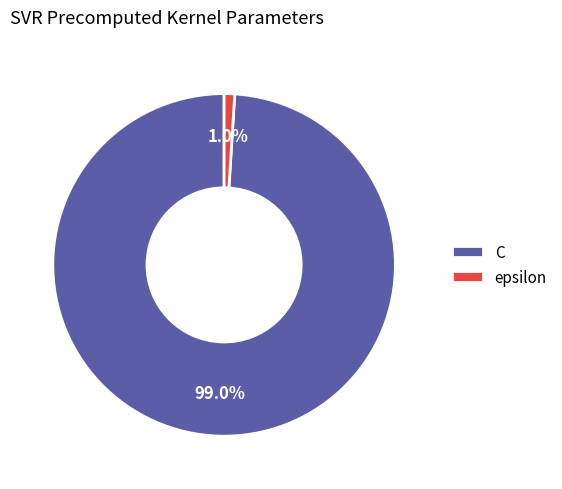

The epsilon slice represents 1% of the pie. True or false?

True